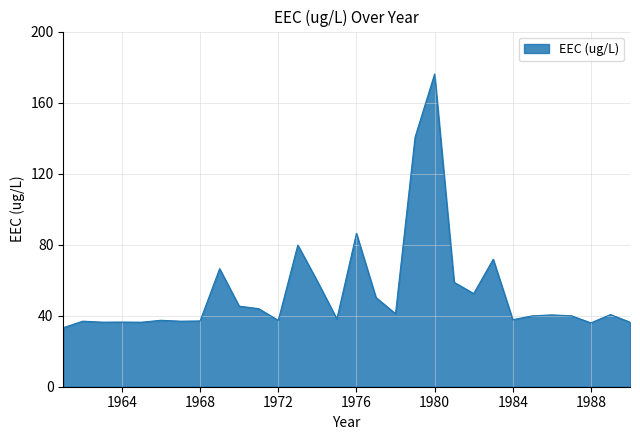

What is the difference between the maximum and minimum values?

142.8